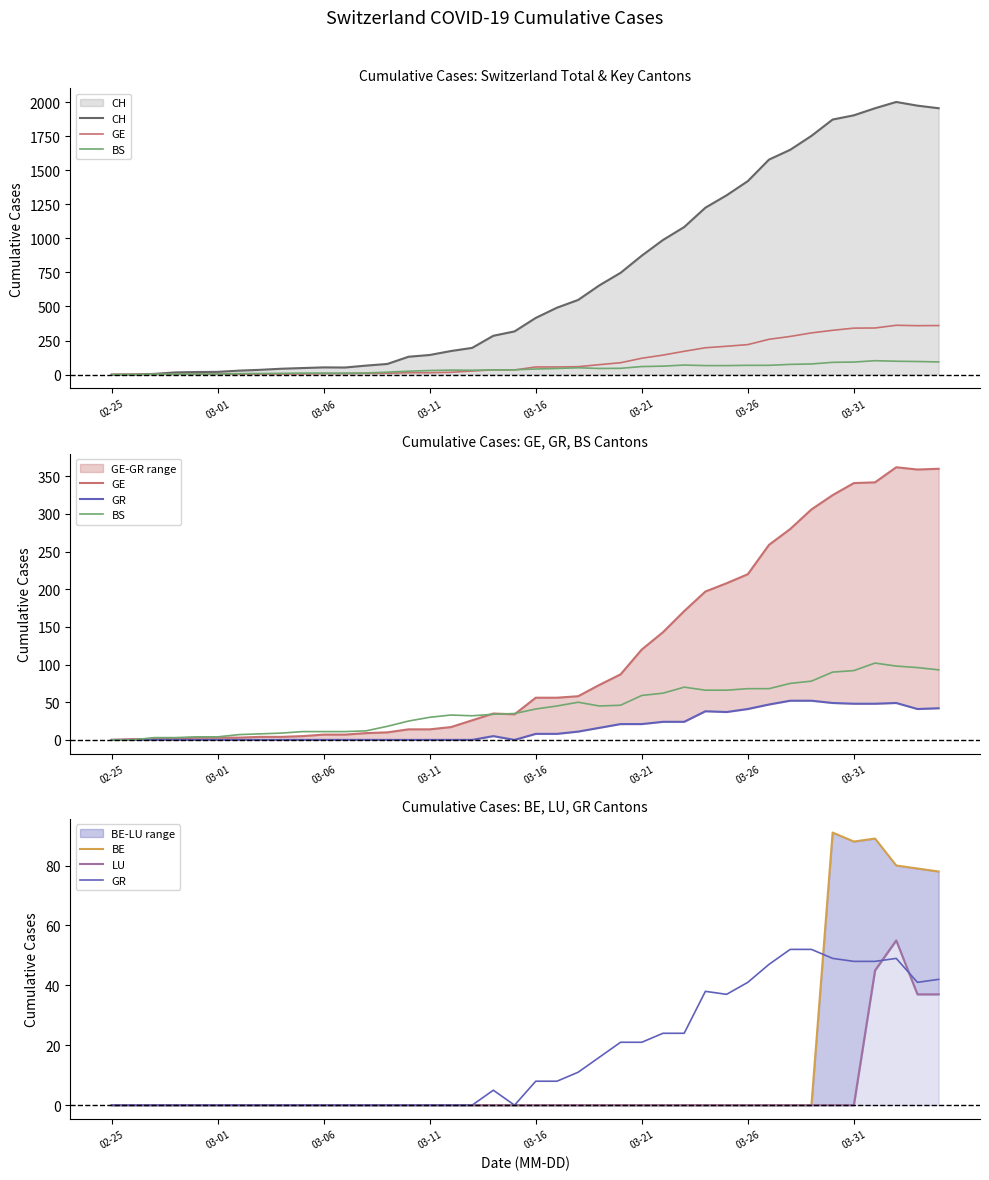

Which series has the widest spread of values?

CH